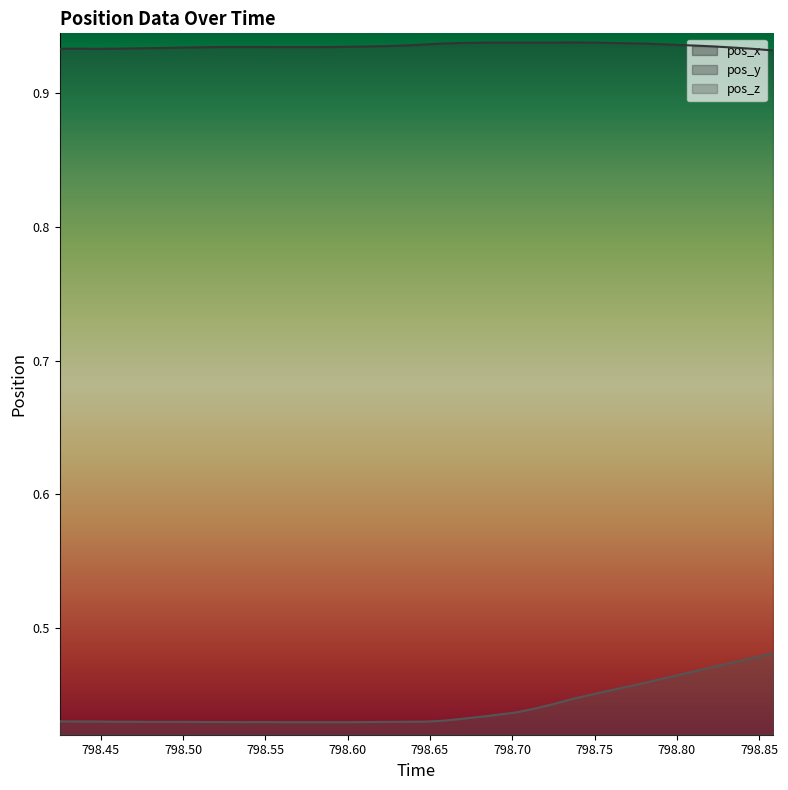

The value of pos_y at 798.5916 is 0.9. True or false?

True